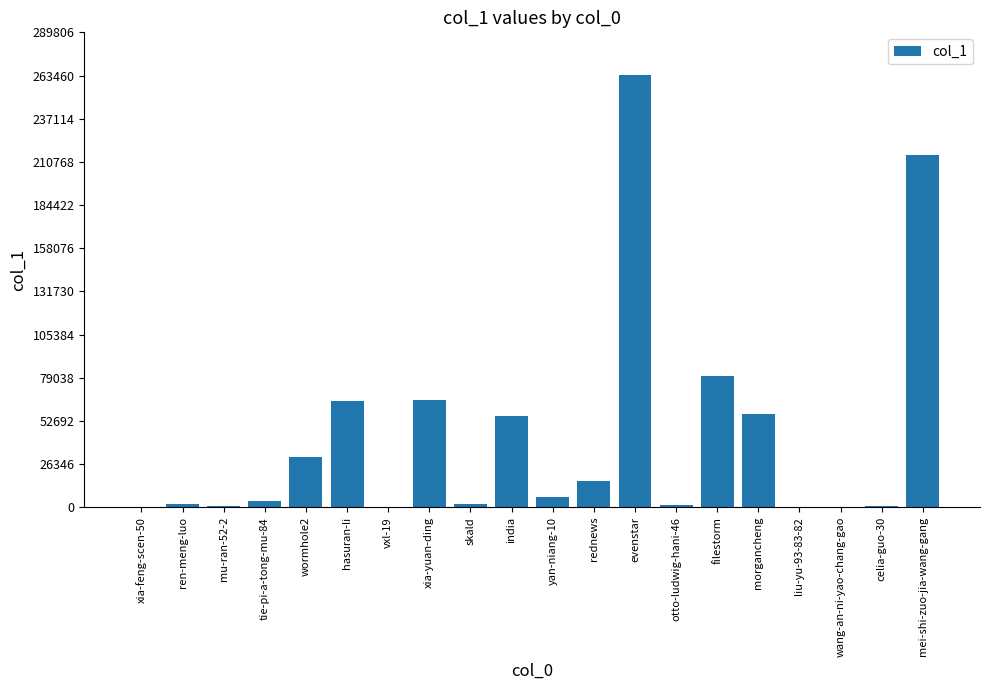

Which category has the highest value across all series?

evenstar